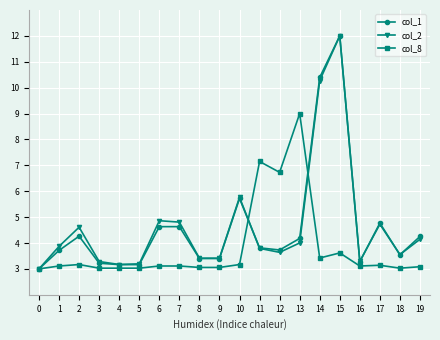

What is the average value of the col_2 series?

4.6